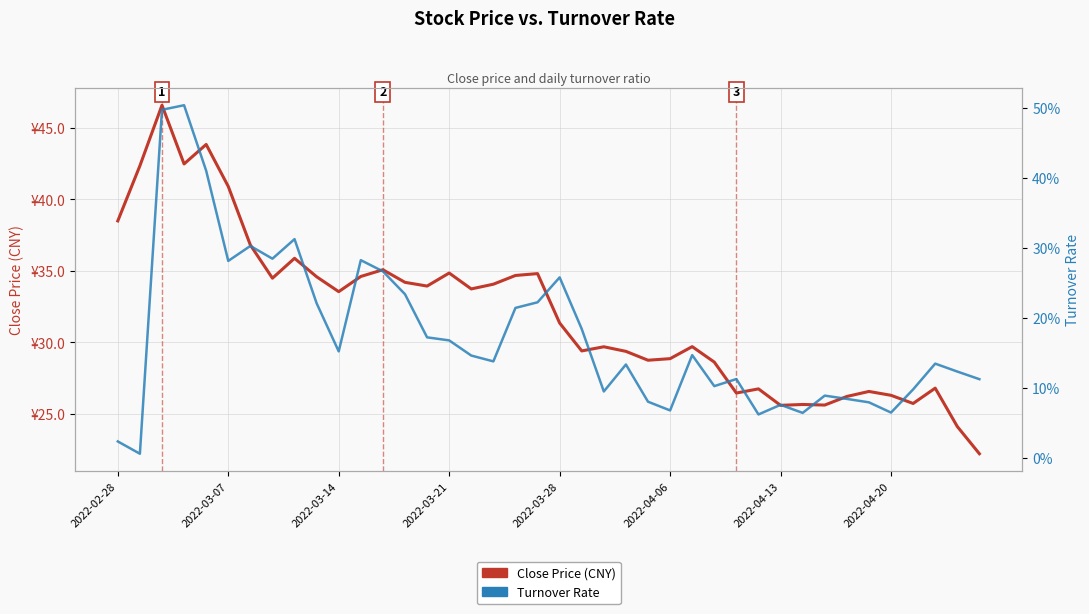

True or false: Turnover Rate and Close Price (CNY) cross at least once.

False